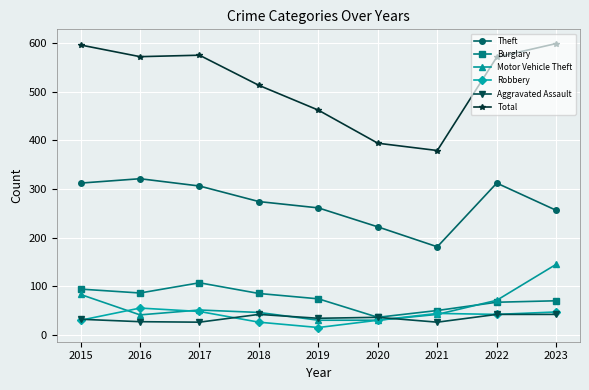

What is the lowest value of the Motor Vehicle Theft series?

30